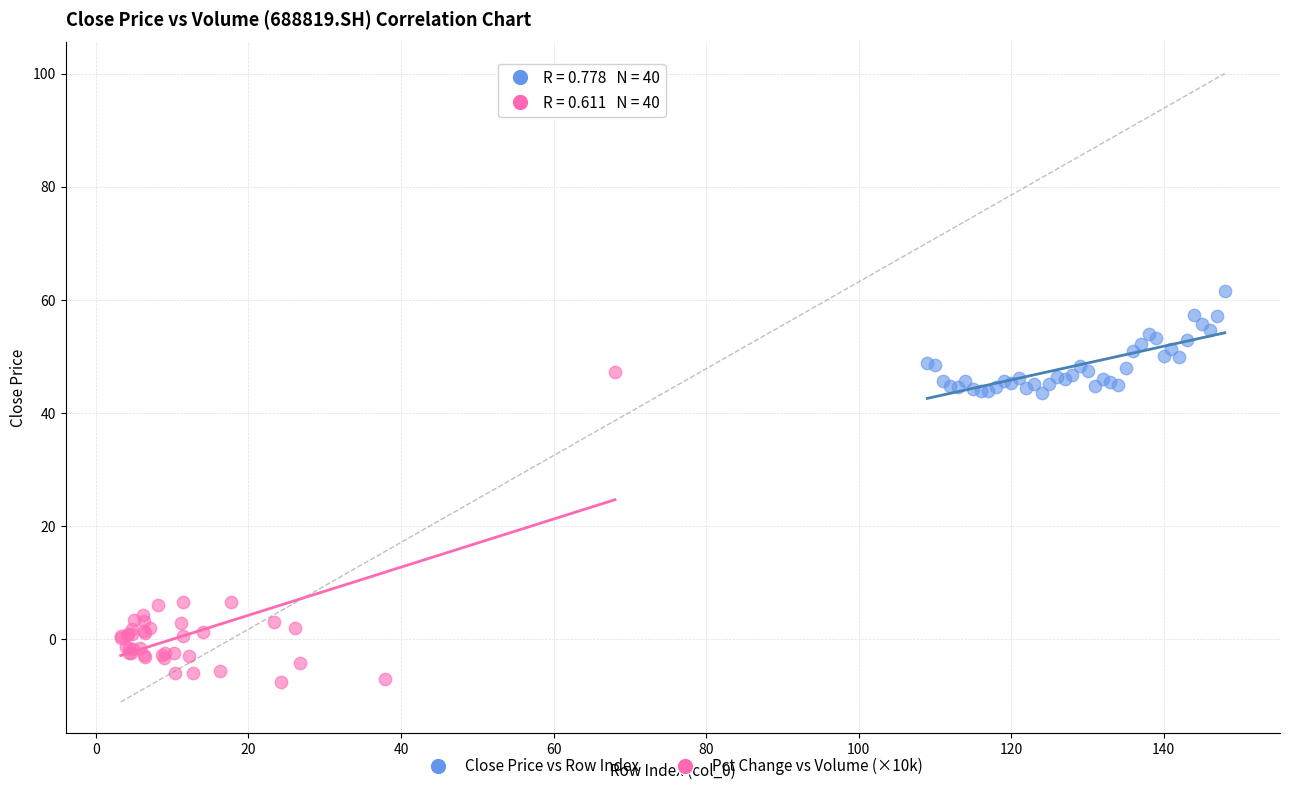

Which series contains the lowest Y value?

Pct Change vs Volume (×10k)